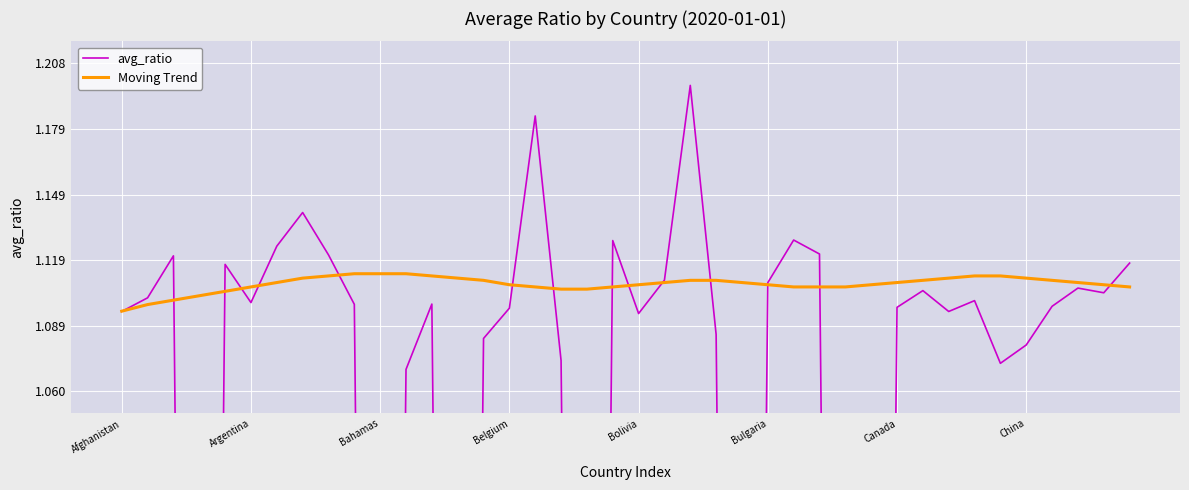

Is this an area chart (filled region under the line)?

No